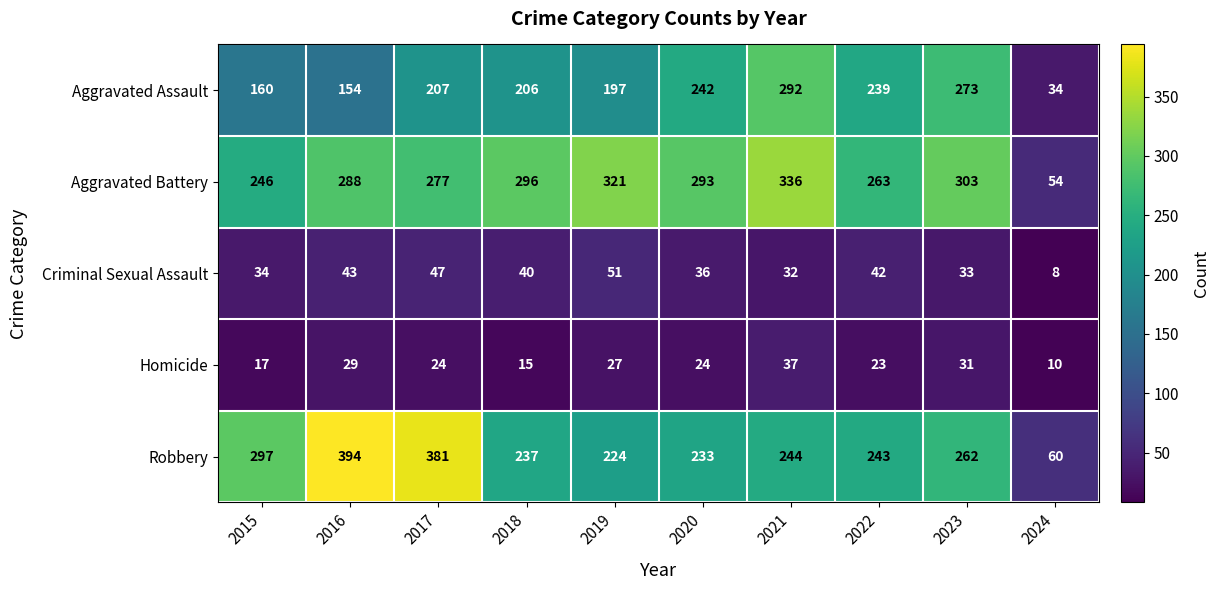

Which series changed the most between 2017 and 2023?

Robbery